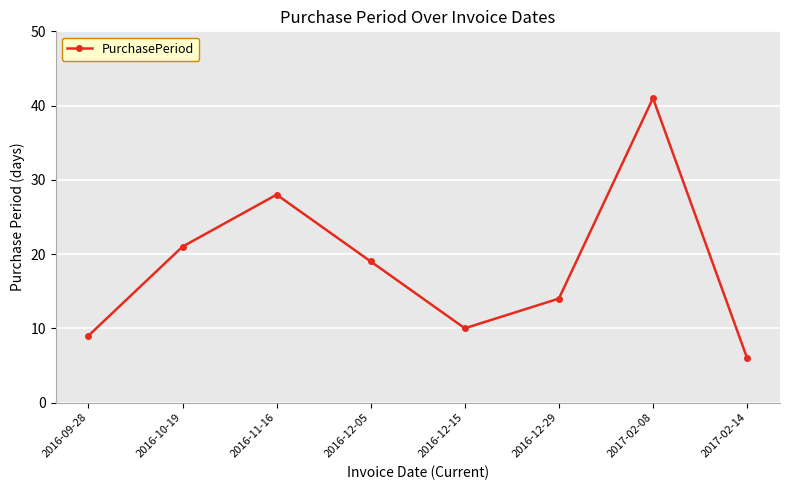

Count the number of categories in the chart.

8